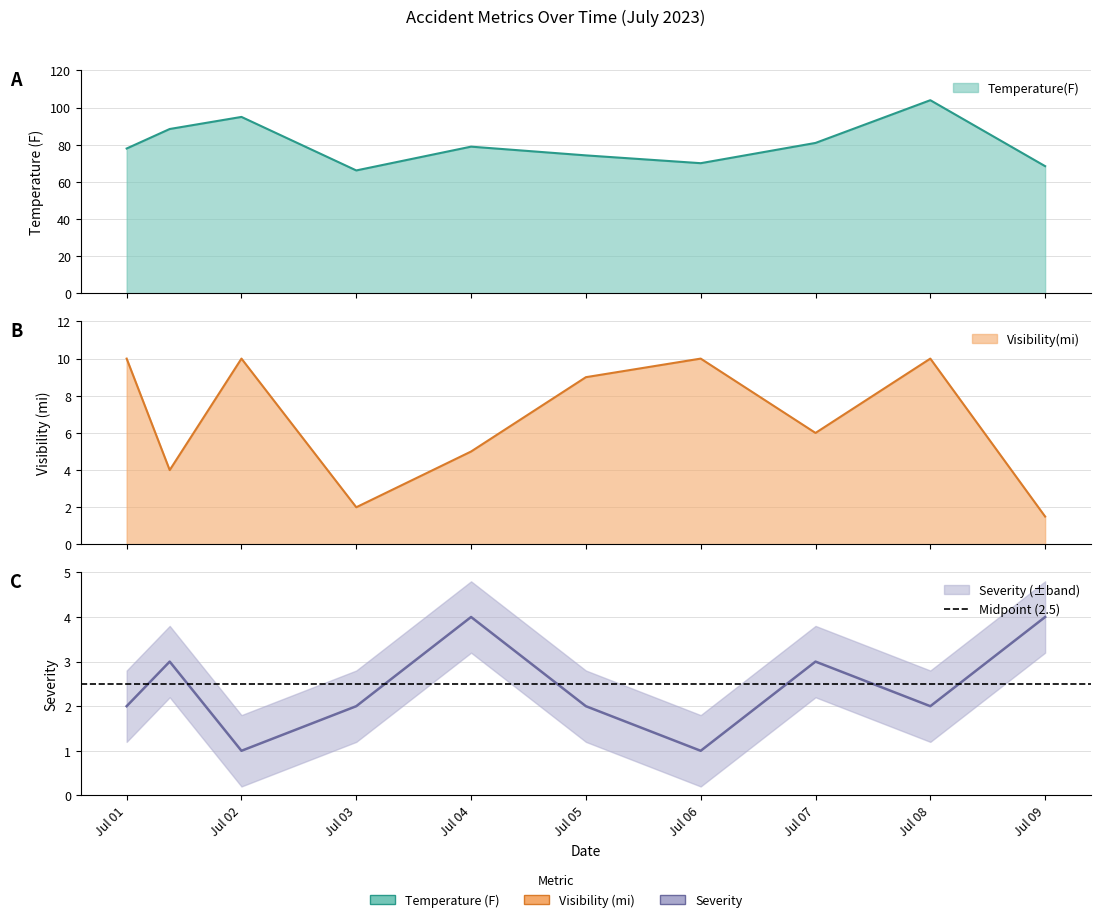

Reading left to right, transcribe all the data shown in this chart.

Temperature(F): 78.0	88.5	95.0	66.2	79.0	74.3	70.1	81.0	104.0	68.5
Visibility(mi): 10.0	4.0	10.0	2.0	5.0	9.0	10.0	6.0	10.0	1.5
Severity: 2.0	3.0	1.0	2.0	4.0	2.0	1.0	3.0	2.0	4.0